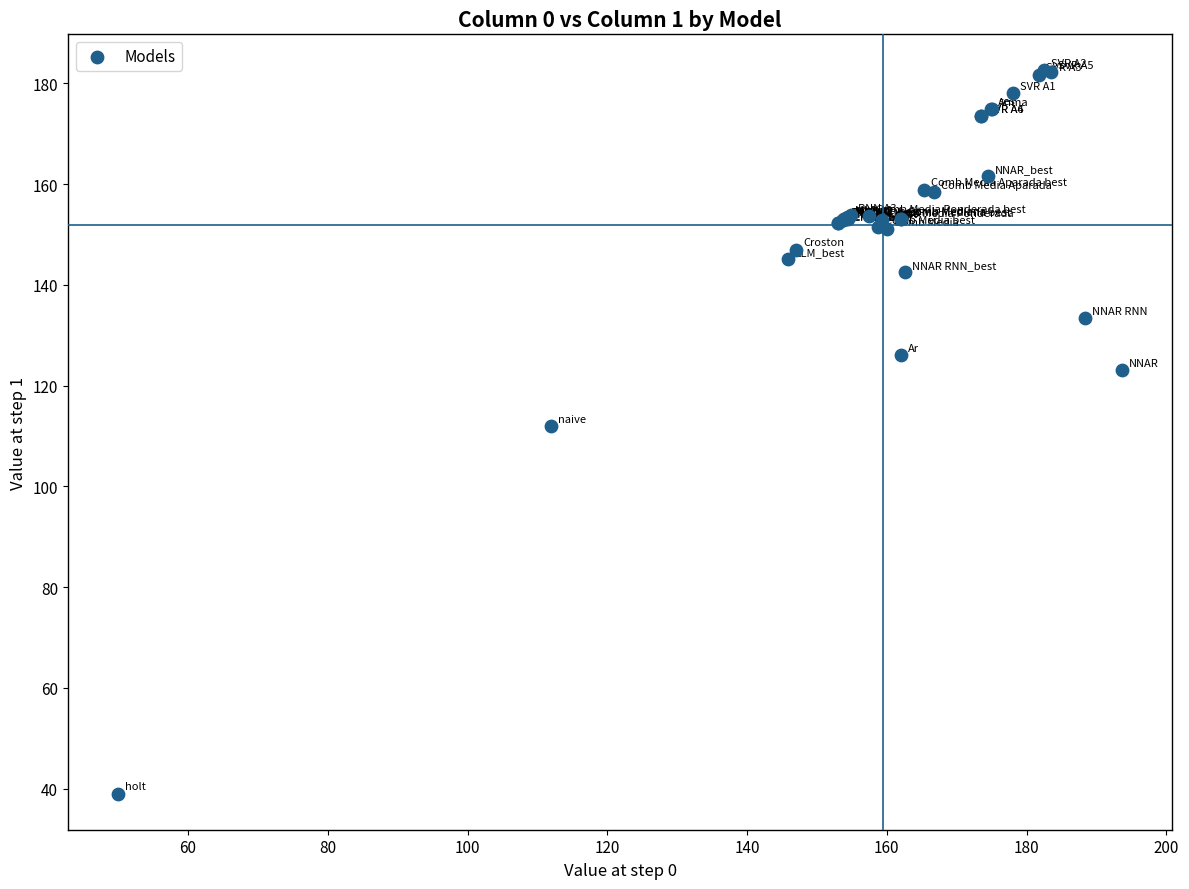

What Y value in the scatter plot is closest to 110?

112.0